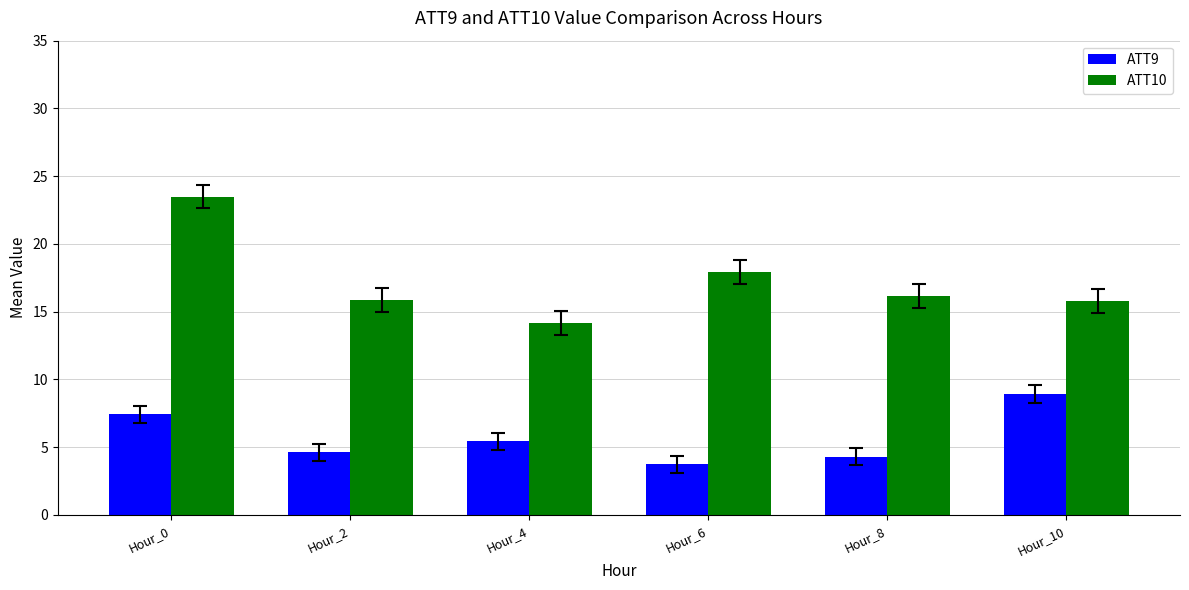

What is the value of the ATT9 bar at the 4th from the left?

3.7